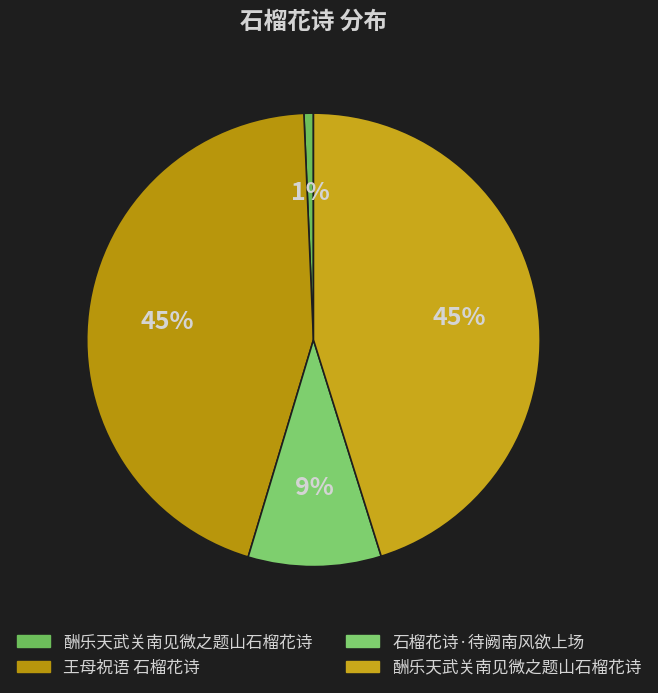

Rank the categories by value from lowest to highest.

酬乐天武关南见微之题山石榴花诗, 石榴花诗·待阙南风欲上场, 王母祝语 石榴花诗, 酬乐天武关南见微之题山石榴花诗